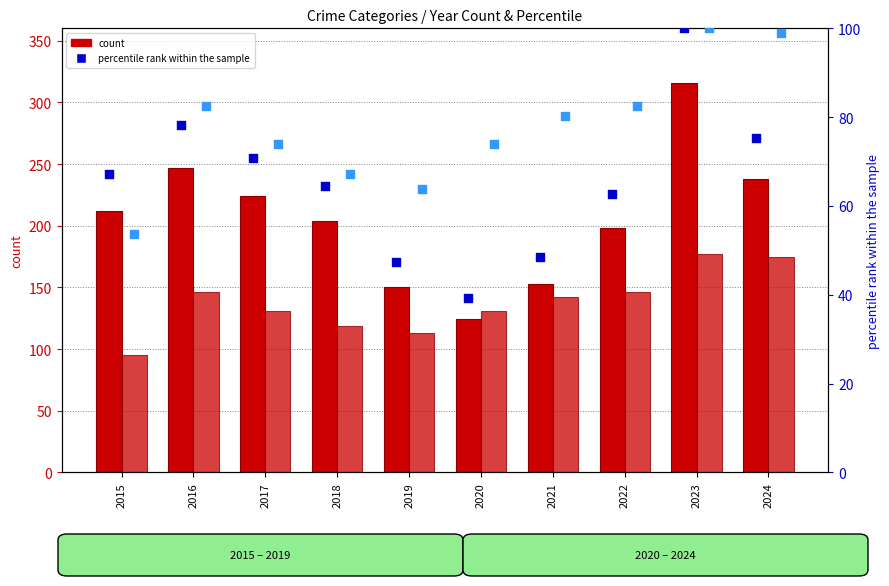

Is the value of percentile rank (Assault) at 2015 greater than the value of Aggravated Assault count at 2024?

No